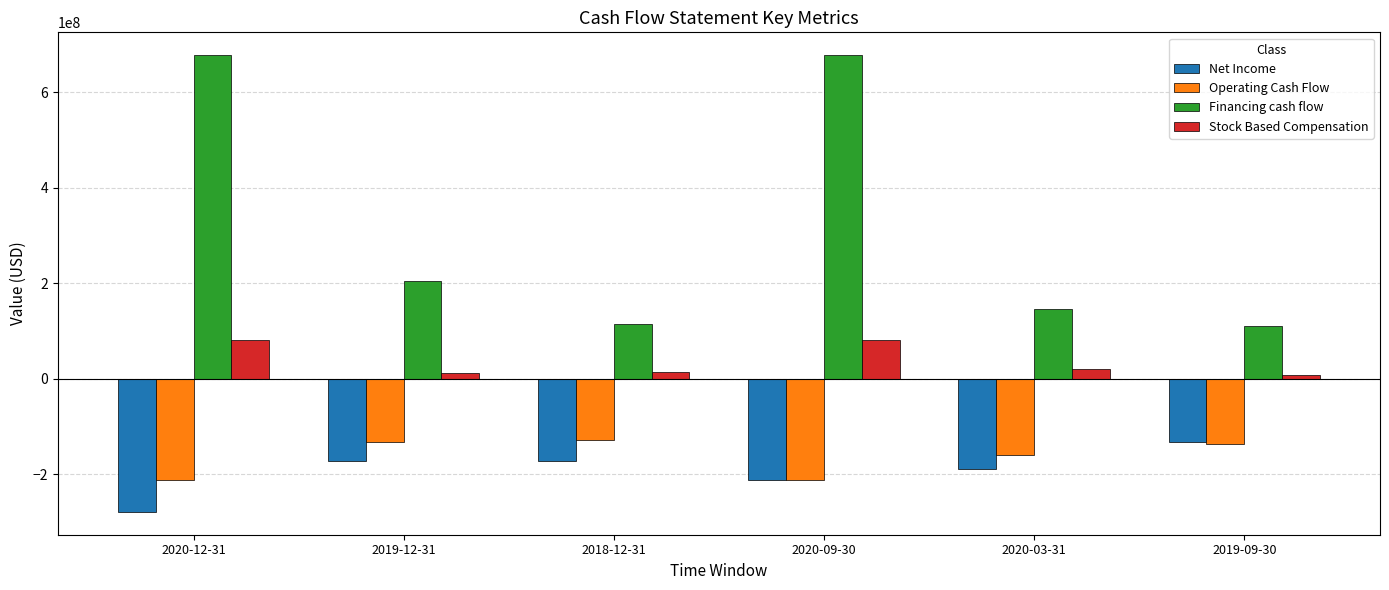

Is the value of Stock Based Compensation at 2019-09-30 greater than the value of Net Income at 2020-09-30?

Yes